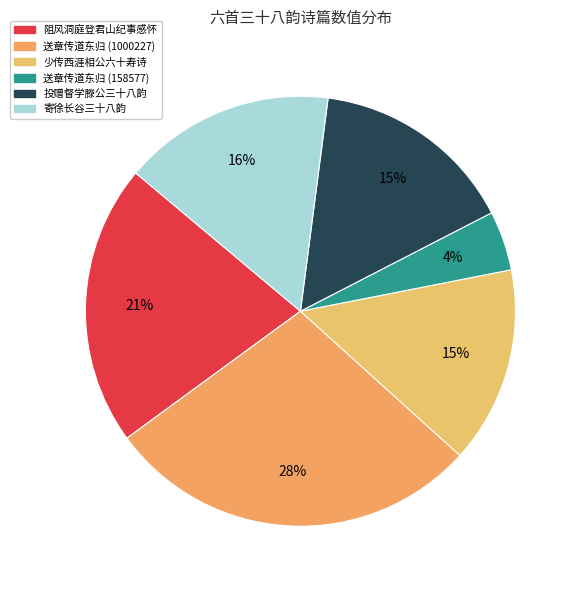

Is there a majority slice in this chart?

No